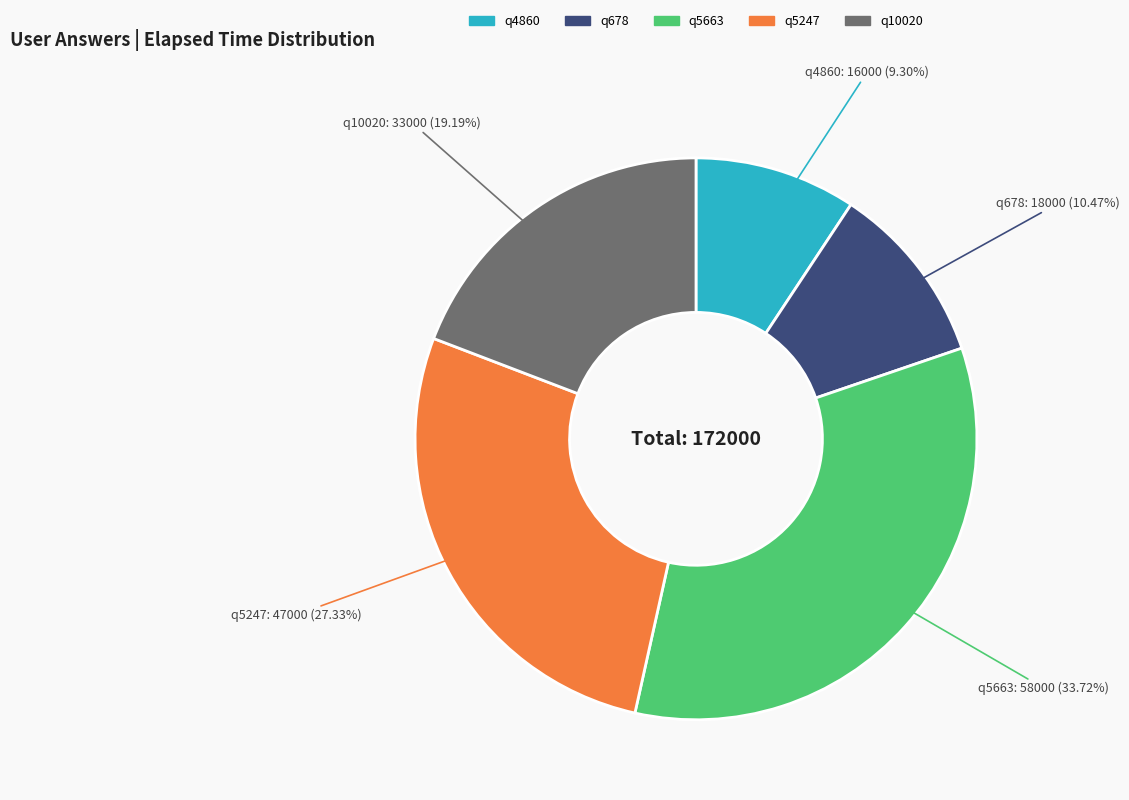

Which slice is the largest?

q5663